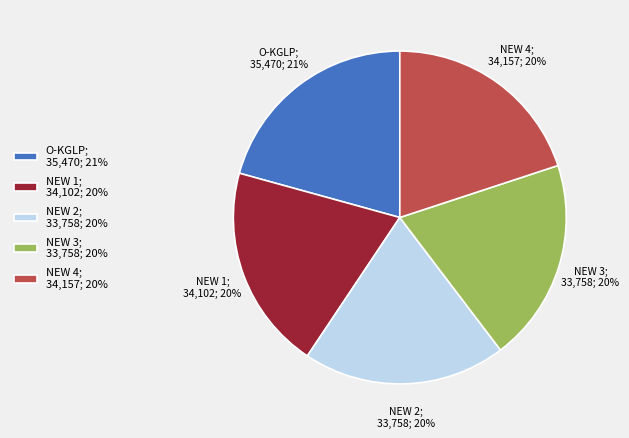

How many slices are in this pie chart?

5